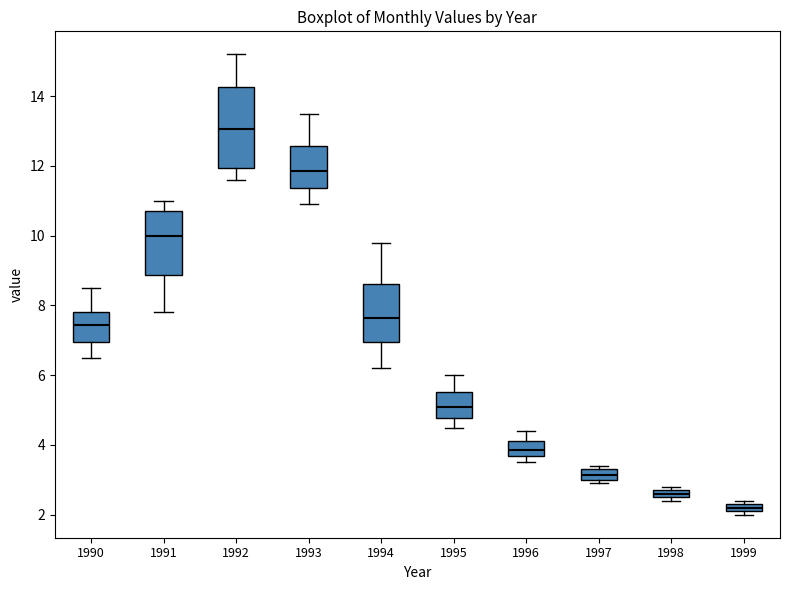

Comparing the boxes themselves (not the whiskers), which one is the tallest?

1992